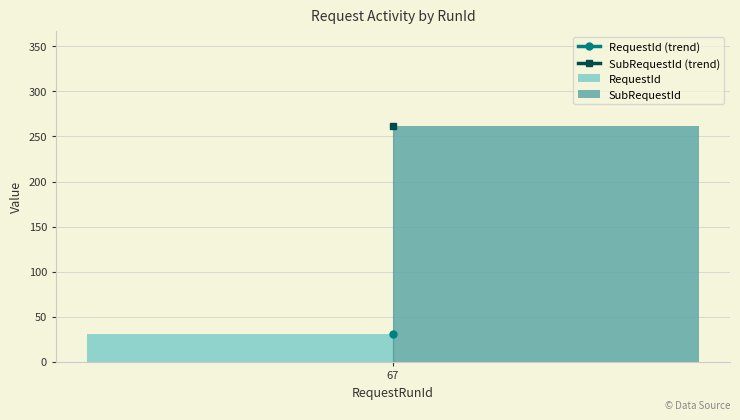

What is the approximate value of SubRequestId at 67?

262